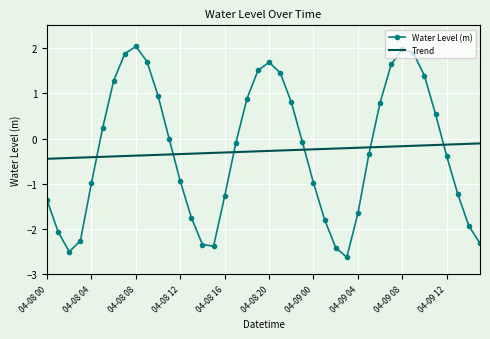

What is the average value of the Water Level (m) series?

-0.3